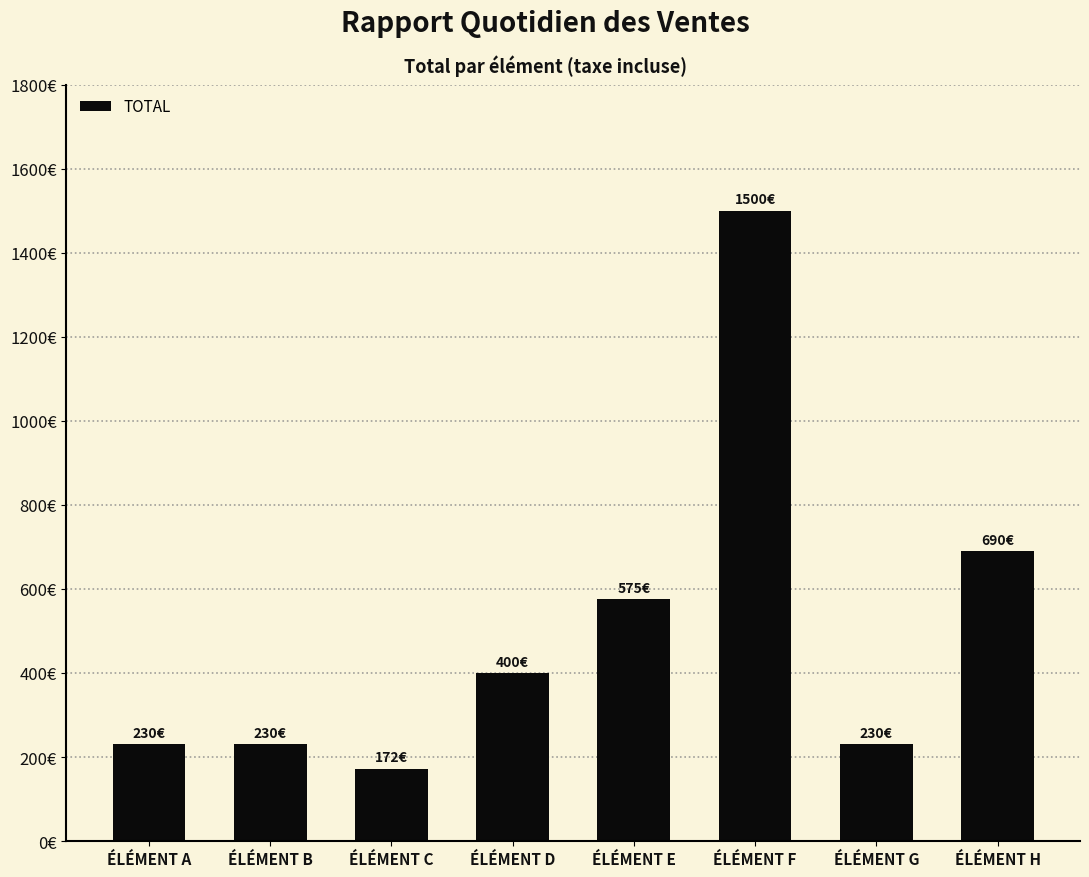

Rank the categories by value from highest to lowest.

ÉLÉMENT F, ÉLÉMENT H, ÉLÉMENT E, ÉLÉMENT D, ÉLÉMENT A, ÉLÉMENT B, ÉLÉMENT G, ÉLÉMENT C